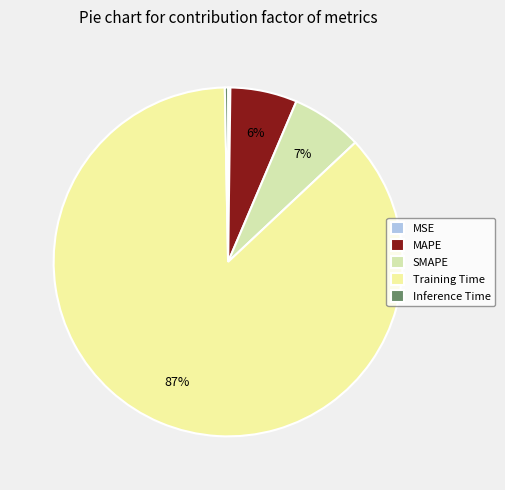

Which slice is the largest?

Training Time